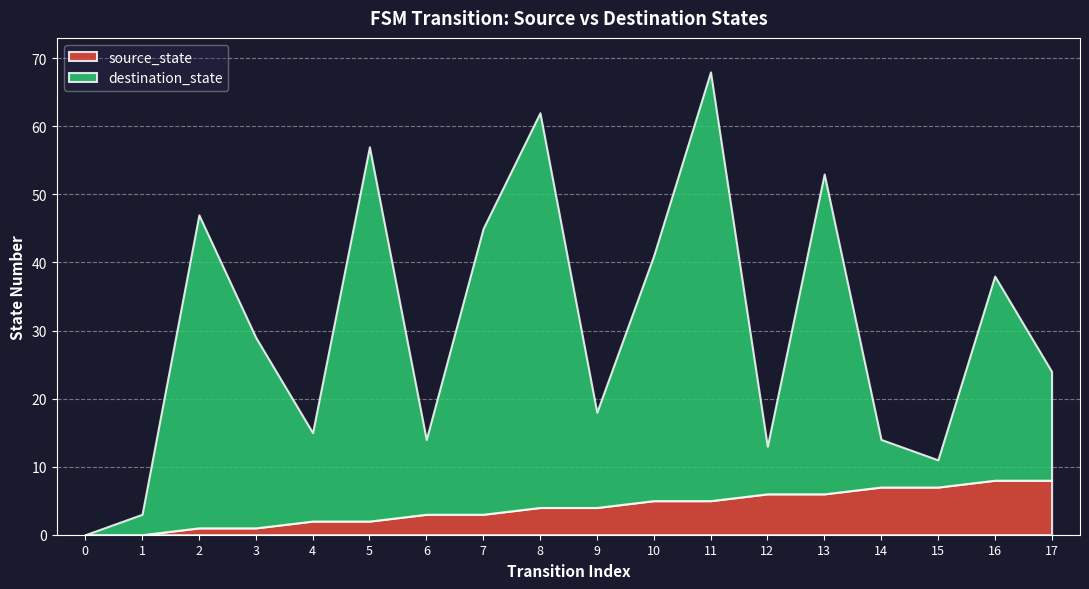

At which category is the sum across all series the highest?

11